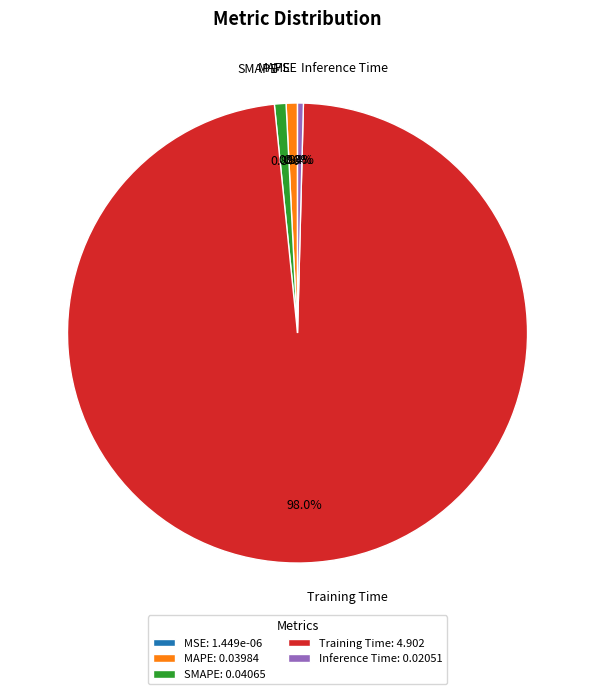

Does Training Time account for over 50% of the chart?

Yes